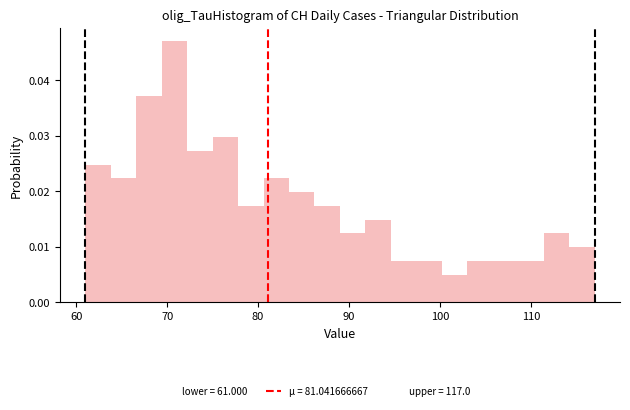

Around what value on the x-axis is the tallest bar? Give the approximate position of its centre, as read against the axis.

71